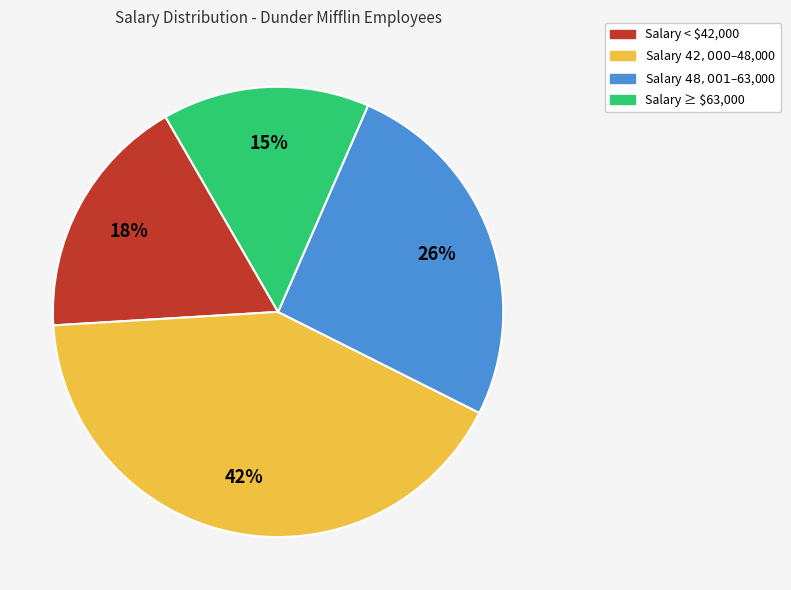

To the nearest percent, what is the difference between the largest and smallest slice percentages?

27%